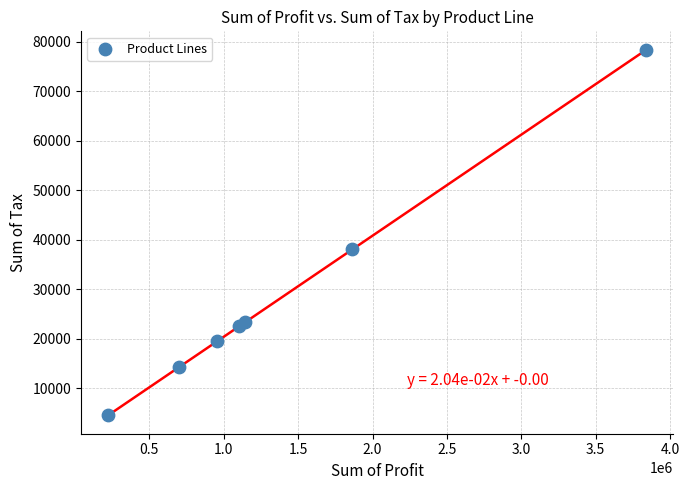

What Y value in the scatter plot is closest to 41458?

38063.0